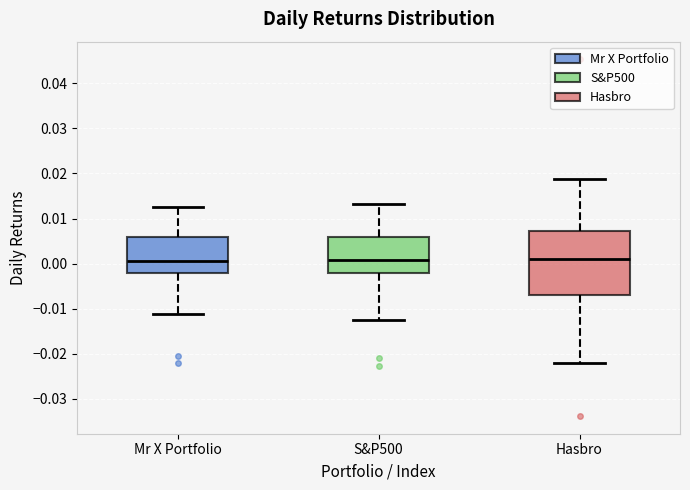

Reading left to right, read every box against the y-axis: the position of its median line, the range the box covers, and the ends of its whiskers. The values are not printed on the chart, so give them approximately, as read against the axis.

Mr X Portfolio: median 0.000, box -0.002 to 0.006, whiskers -0.011 to 0.012
S&P500: median 0.001, box -0.002 to 0.006, whiskers -0.013 to 0.013
Hasbro: median 0.001, box -0.007 to 0.007, whiskers -0.022 to 0.019